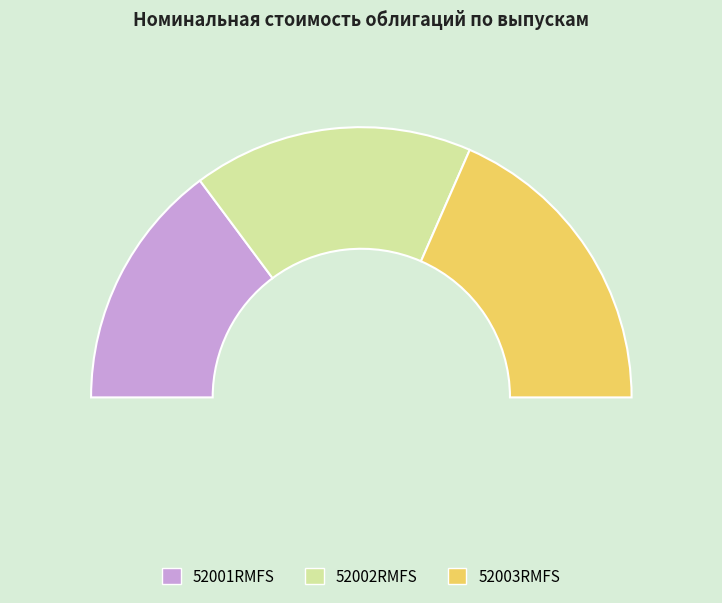

The 52003RMFS slice represents 48% of the pie. True or false?

False